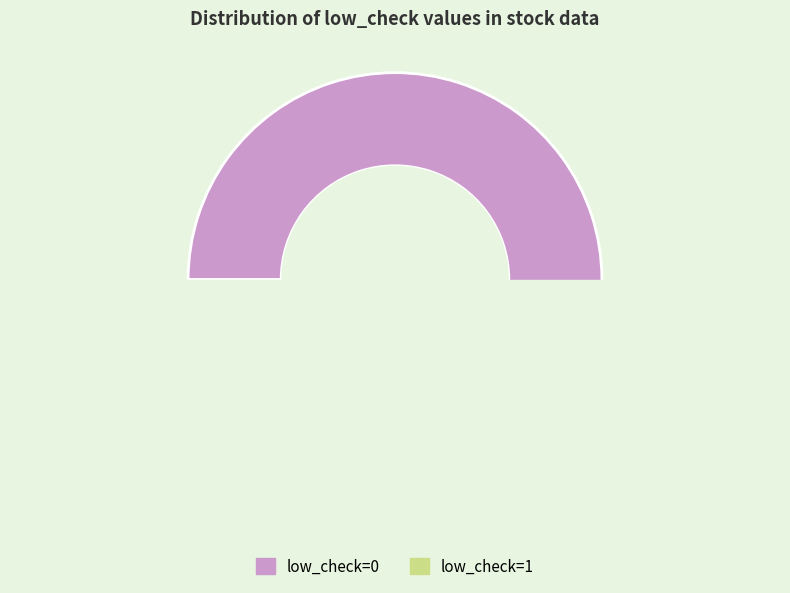

Which slice represents more than half of the pie?

low_check=0